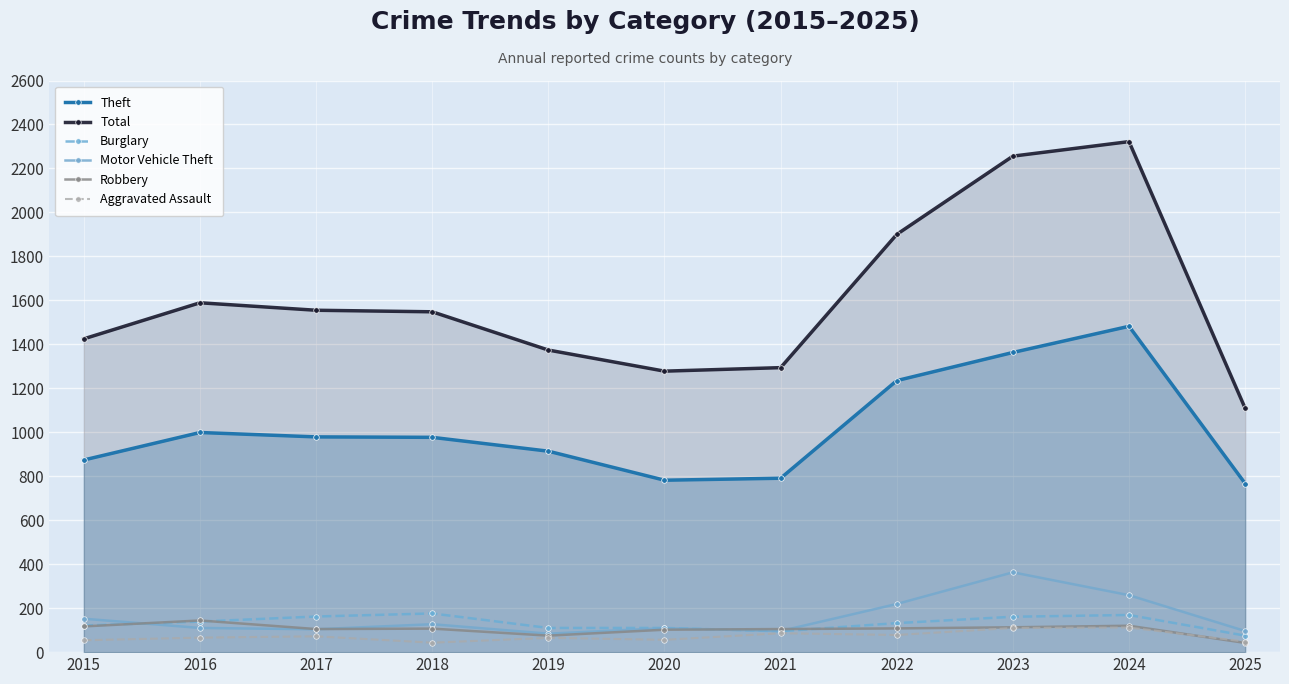

Read the Aggravated Assault value at 2018.

43